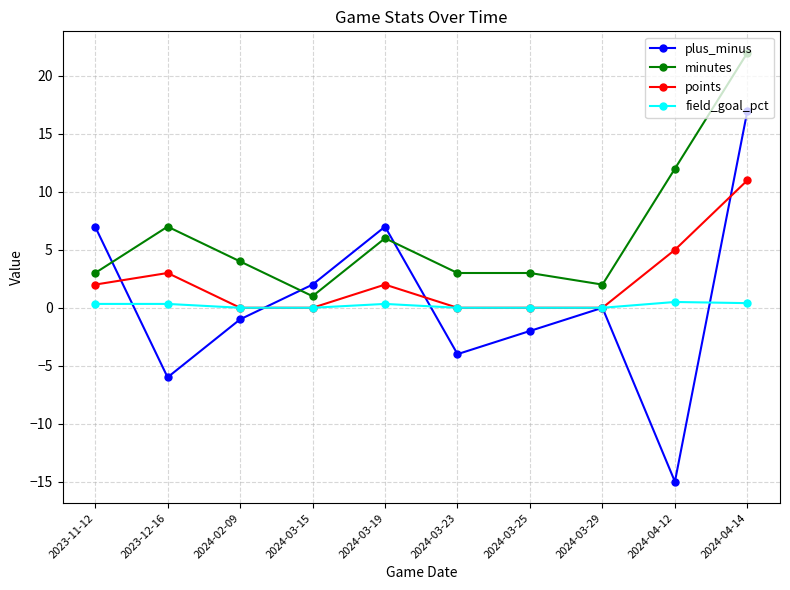

What is the spread (max minus min) of values at 2024-03-19?

6.7